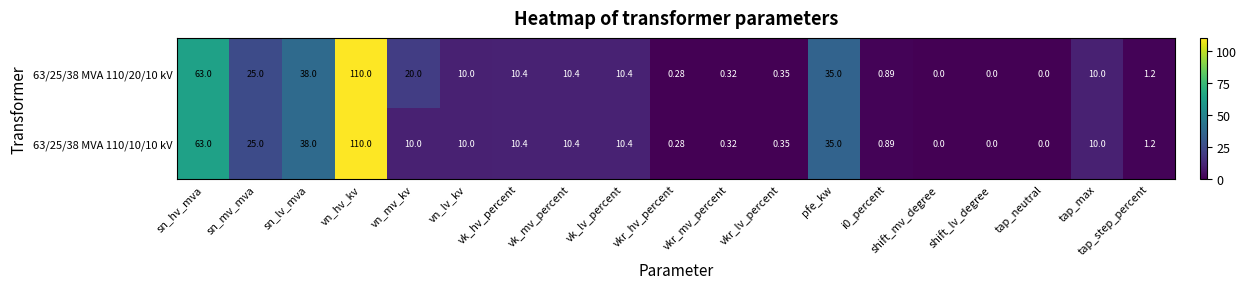

What is the greatest value displayed?

110.0